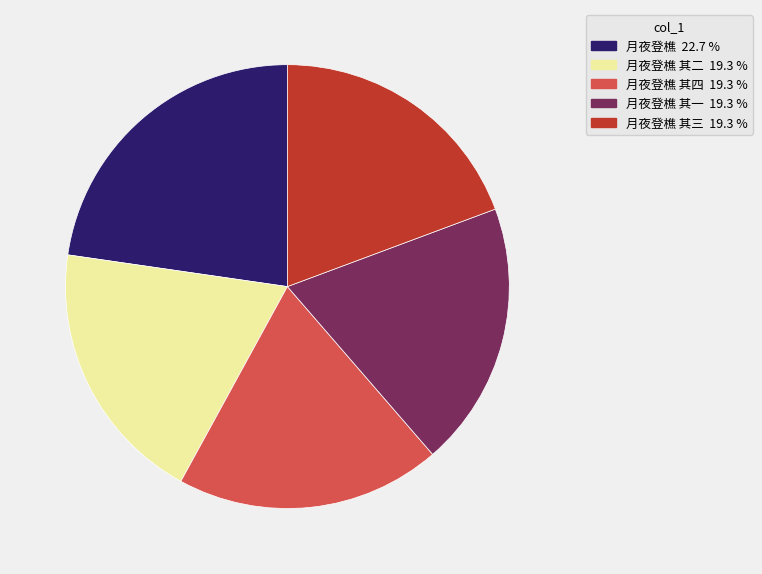

Is there a majority slice in this chart?

No